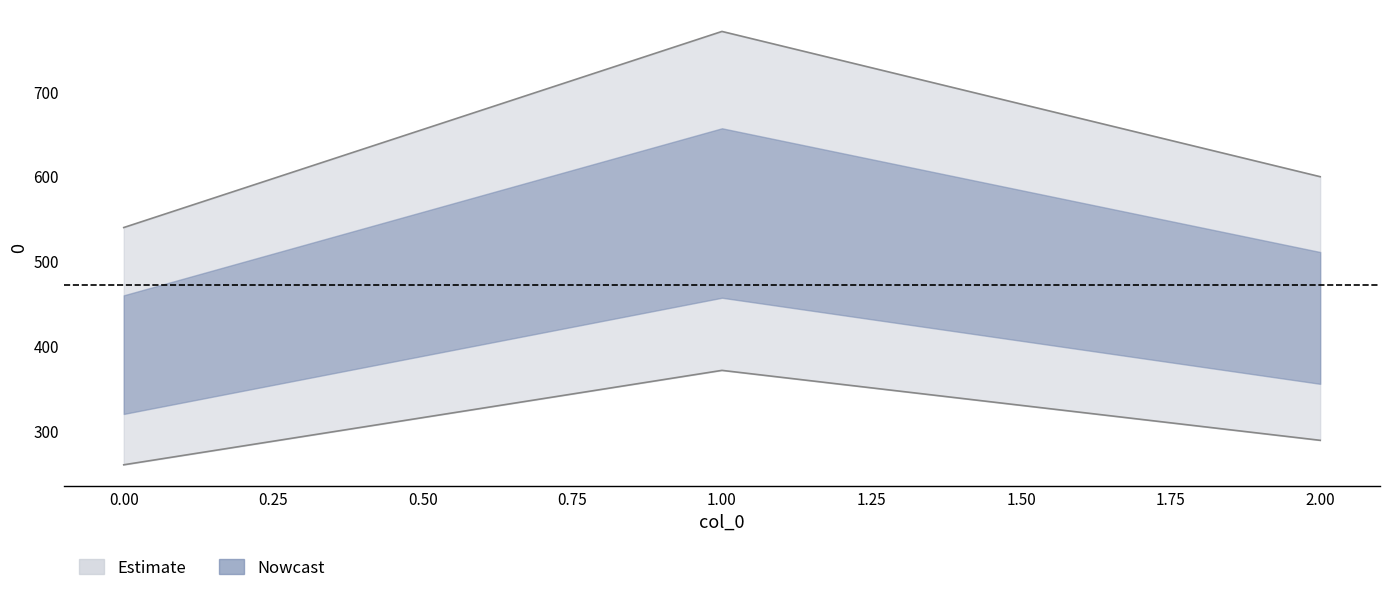

Rank the categories by value from highest to lowest.

1, 2, 0